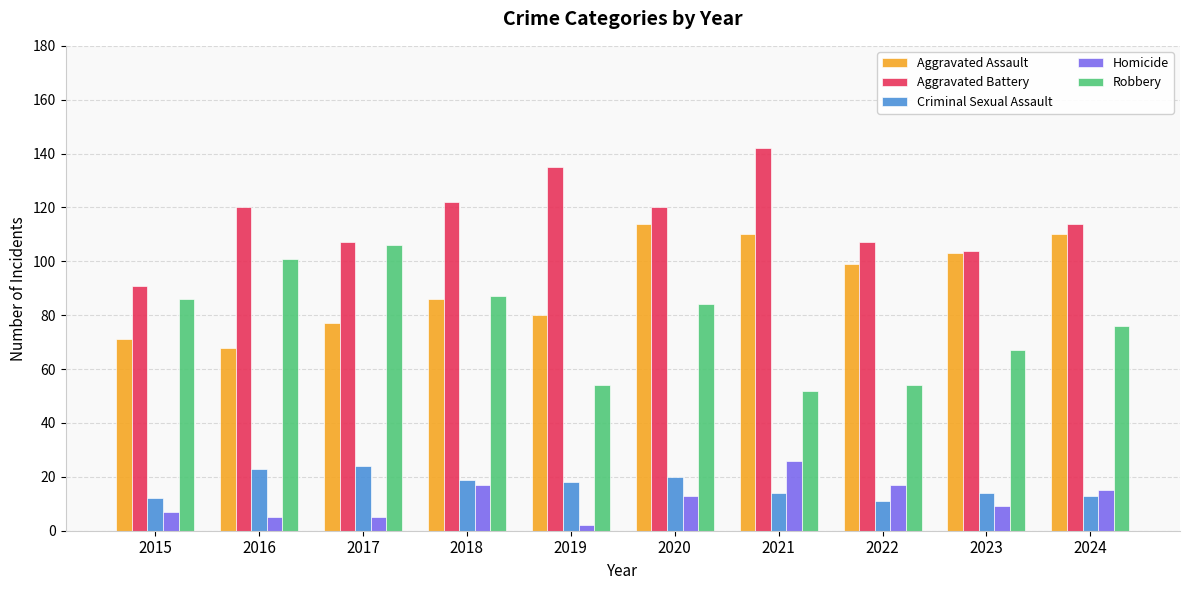

What is the difference between the highest and lowest values at 2018?

105